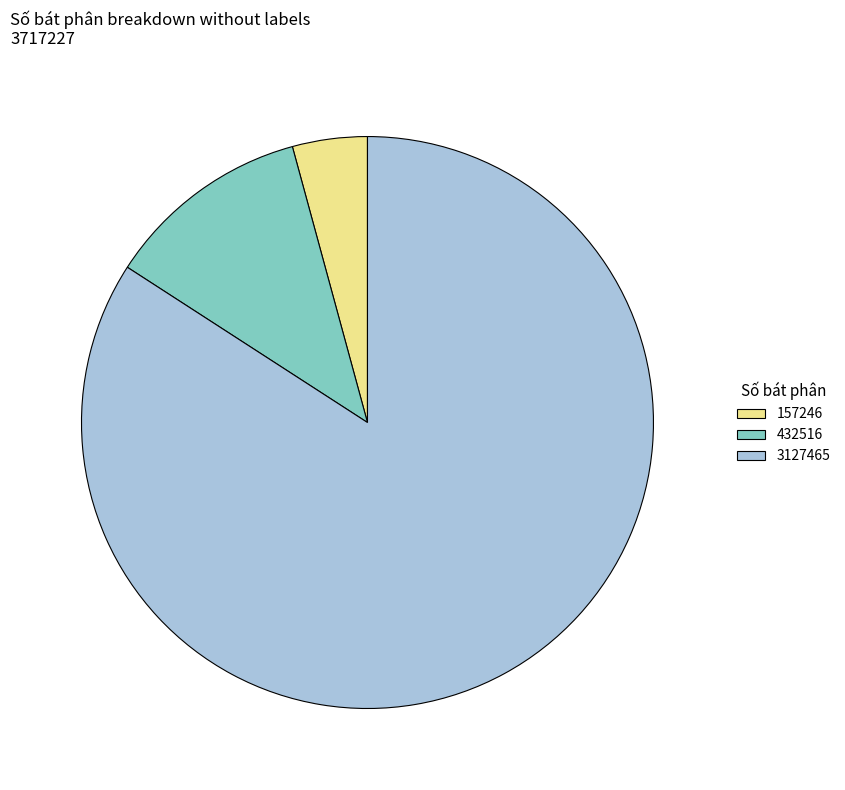

Combined, do 3127465 and 157246 account for over 50%?

Yes